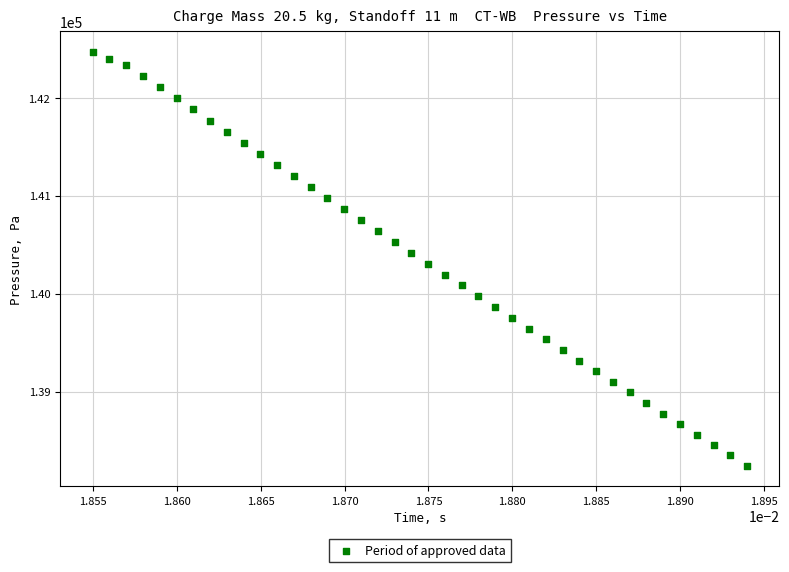

What is the range of Y values (max minus min)?

4224.8